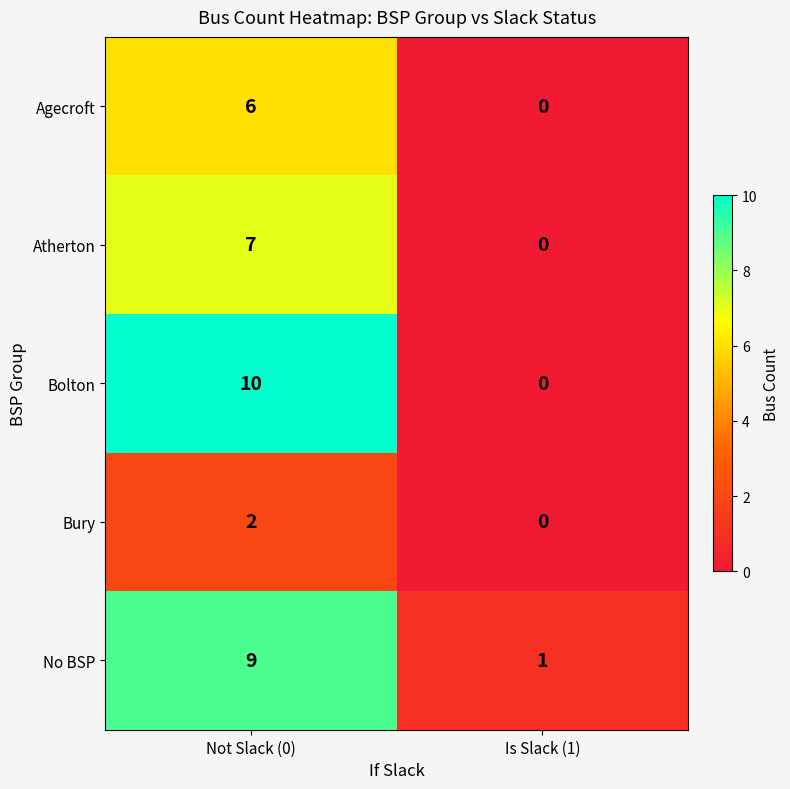

Reading right to left, list all the values displayed in this chart.

Agecroft: Is Slack (1)=0	Not Slack (0)=6
Atherton: Is Slack (1)=0	Not Slack (0)=7
Bolton: Is Slack (1)=0	Not Slack (0)=10
Bury: Is Slack (1)=0	Not Slack (0)=2
No BSP: Is Slack (1)=1	Not Slack (0)=9